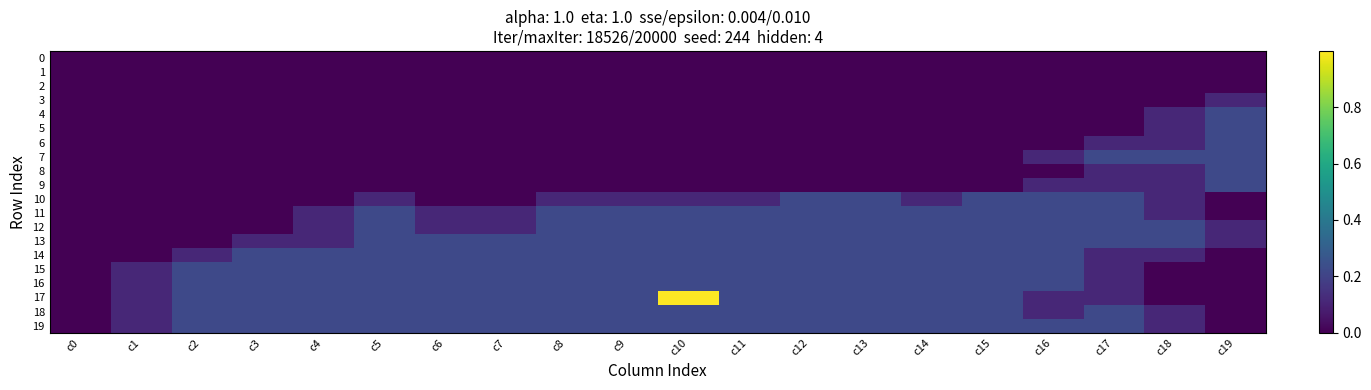

Between c2 and c18, which is larger?

c2